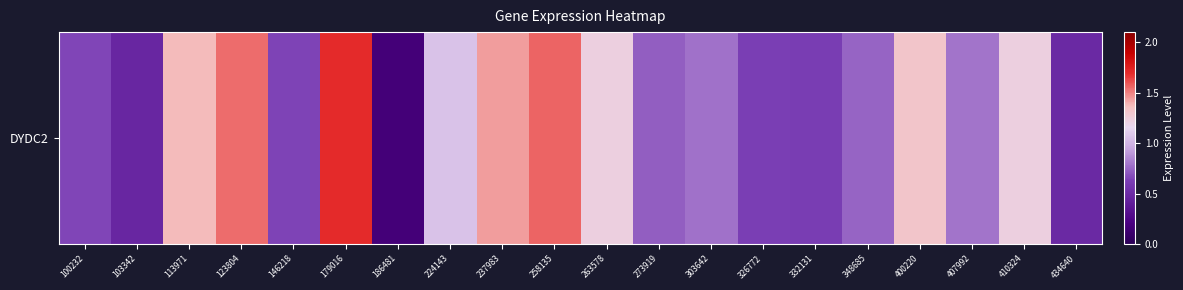

List the labels in order of value, smallest first.

186481, 103342, 434640, 332131, 326772, 146218, 100232, 273919, 348685, 303642, 407992, 224143, 263578, 410324, 400220, 113971, 237983, 123804, 258135, 179016